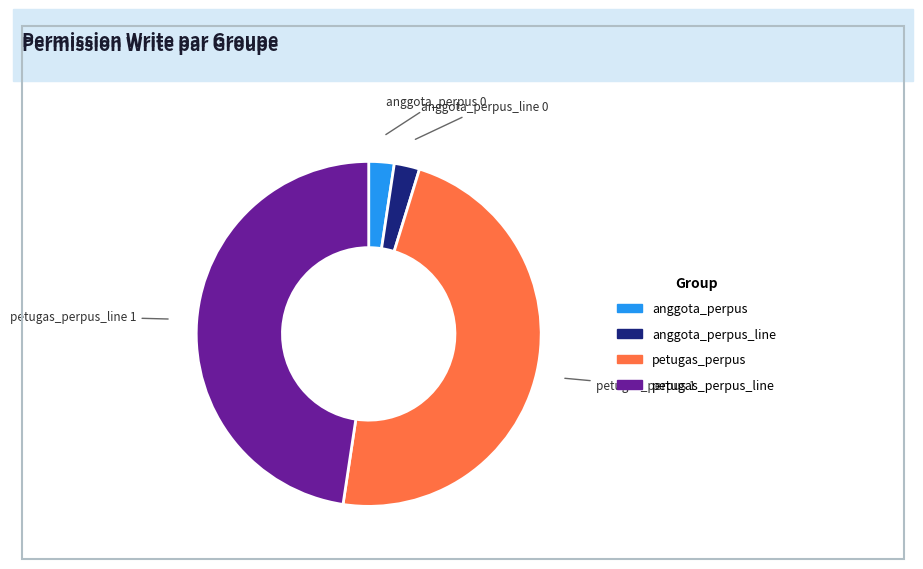

Does any single category account for the majority?

No